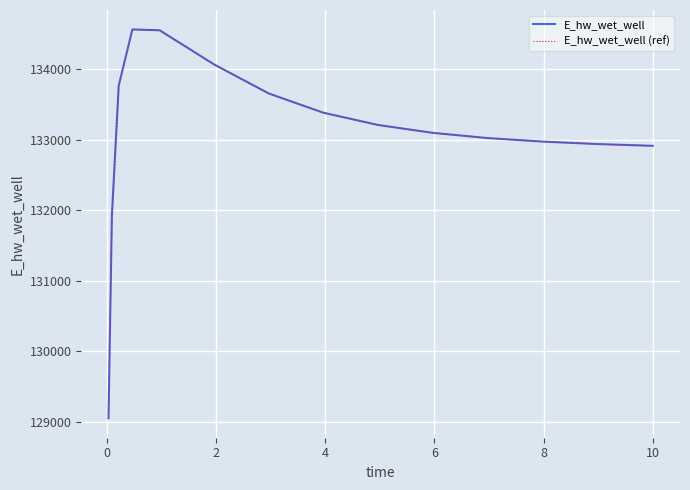

Does the chart have visible grid lines?

Yes